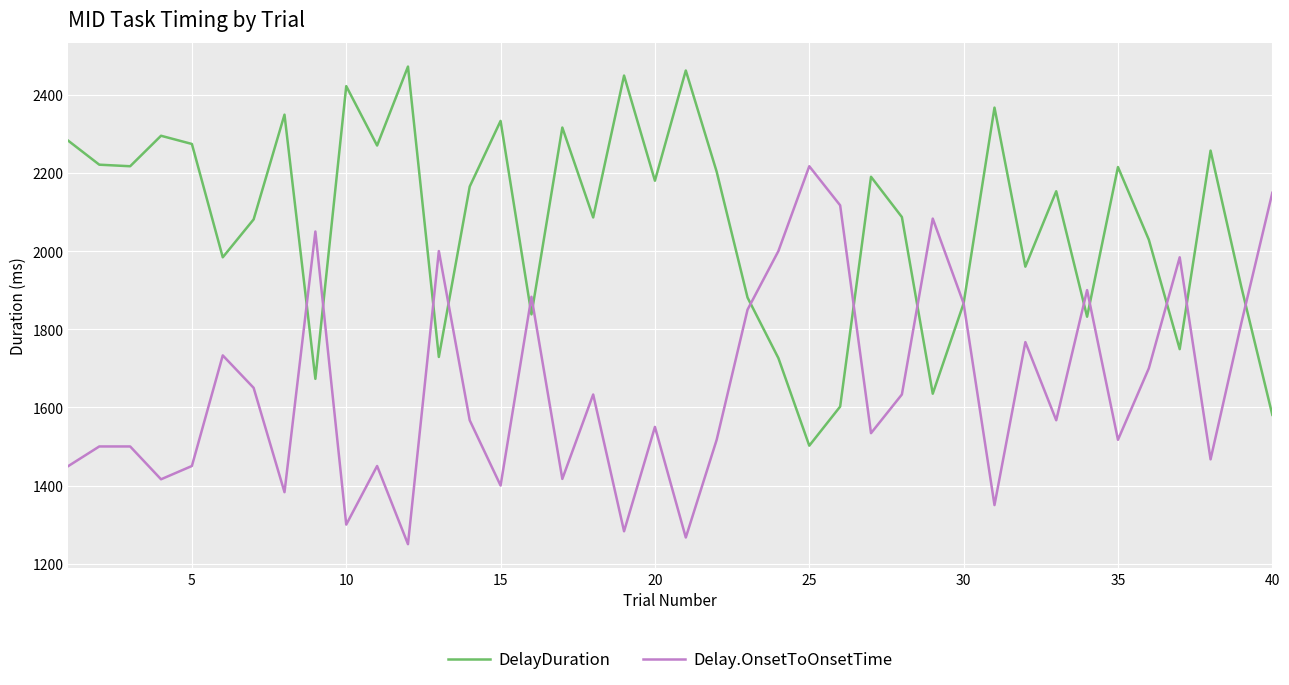

What is the smallest value displayed?

1250